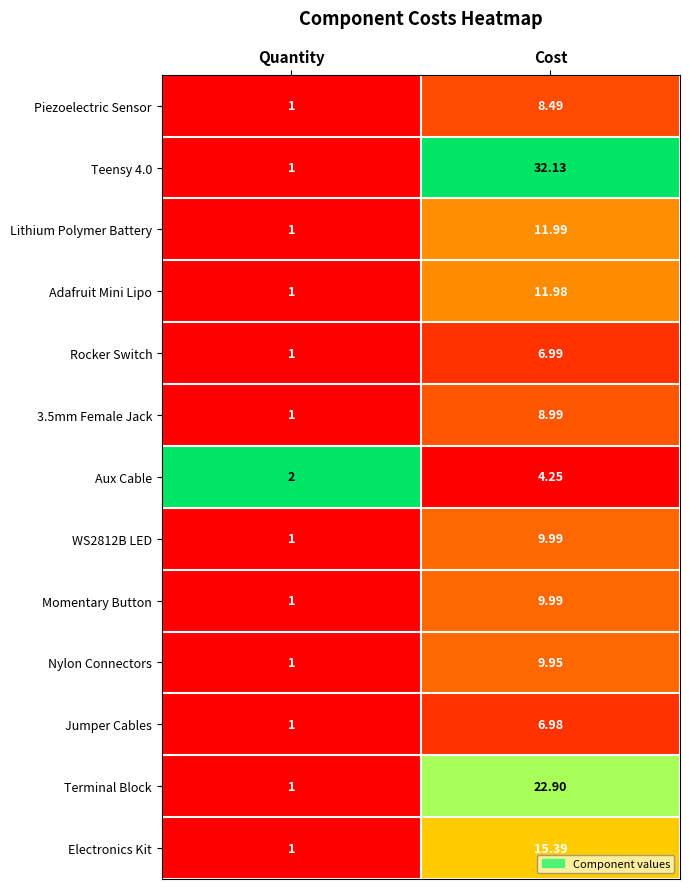

Rank the categories by Electronics Kit value from lowest to highest.

Quantity, Cost